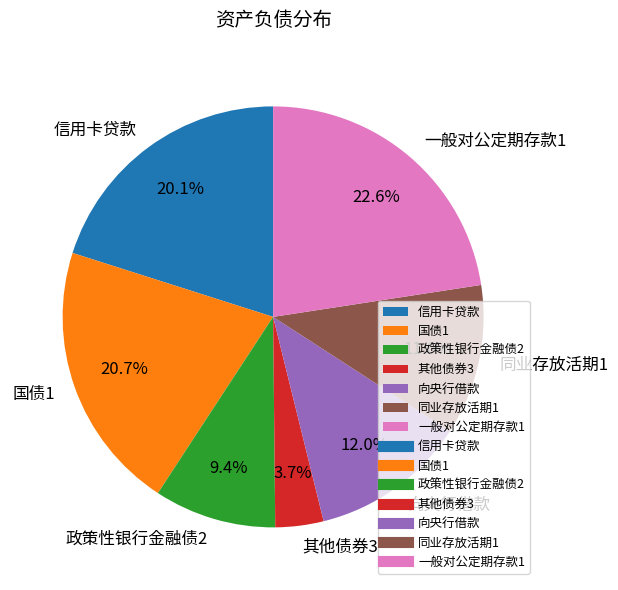

Is there any slice that represents more than half of the pie?

No